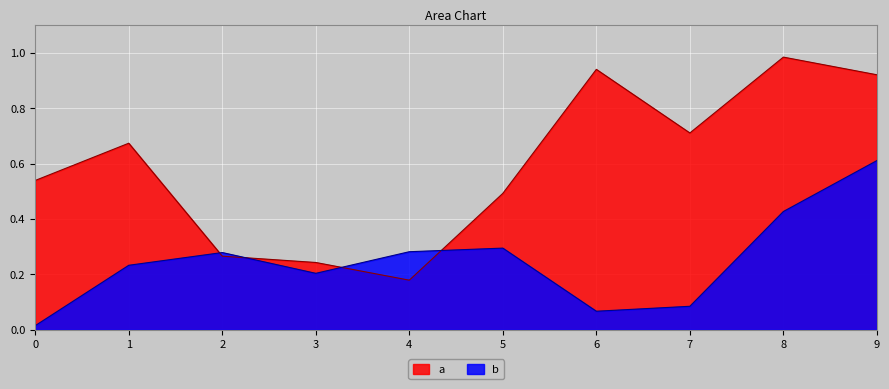

What is the maximum value shown in the chart?

1.0